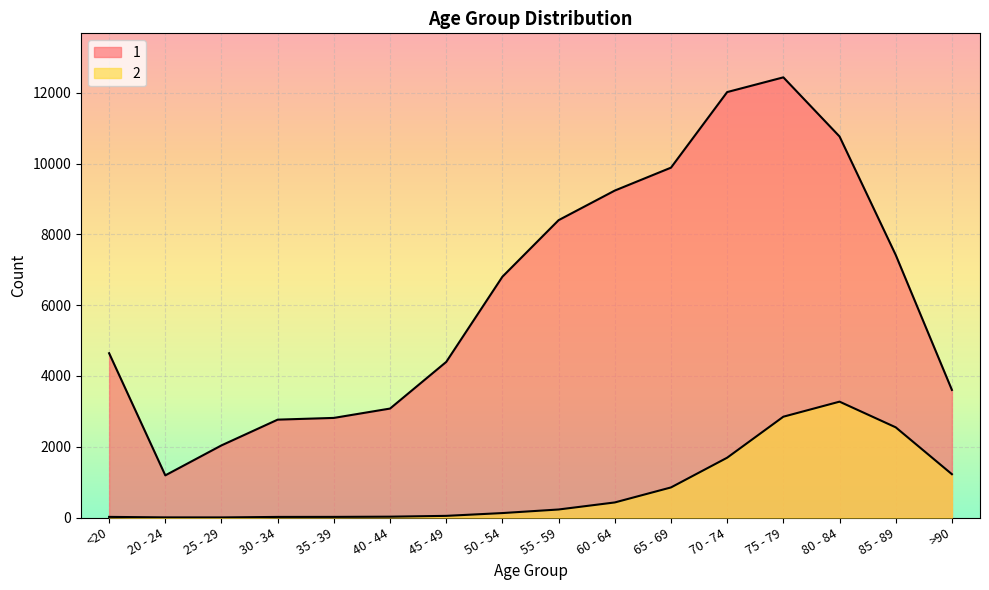

Which category has the lowest value across all series?

25 - 29